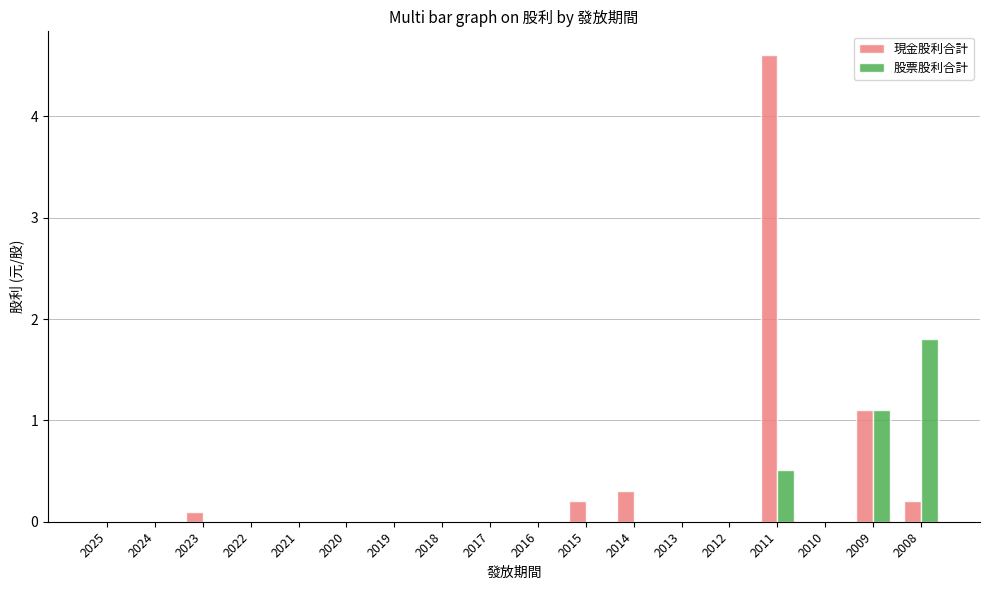

The 股票股利合計 series shows 0.0 at 2019. True or false?

True